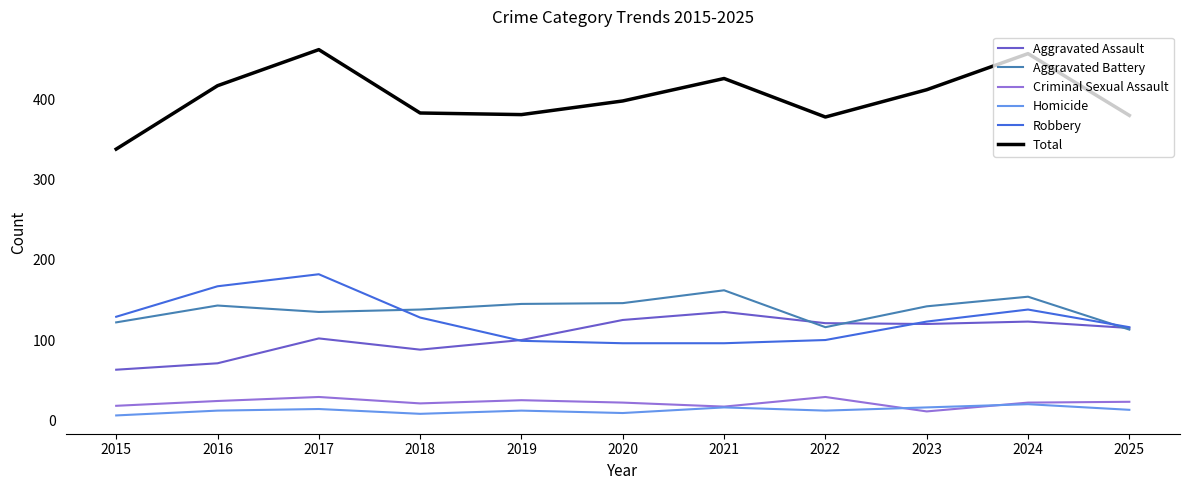

Which series ends up on top after the final intersection of Criminal Sexual Assault and Homicide?

Criminal Sexual Assault